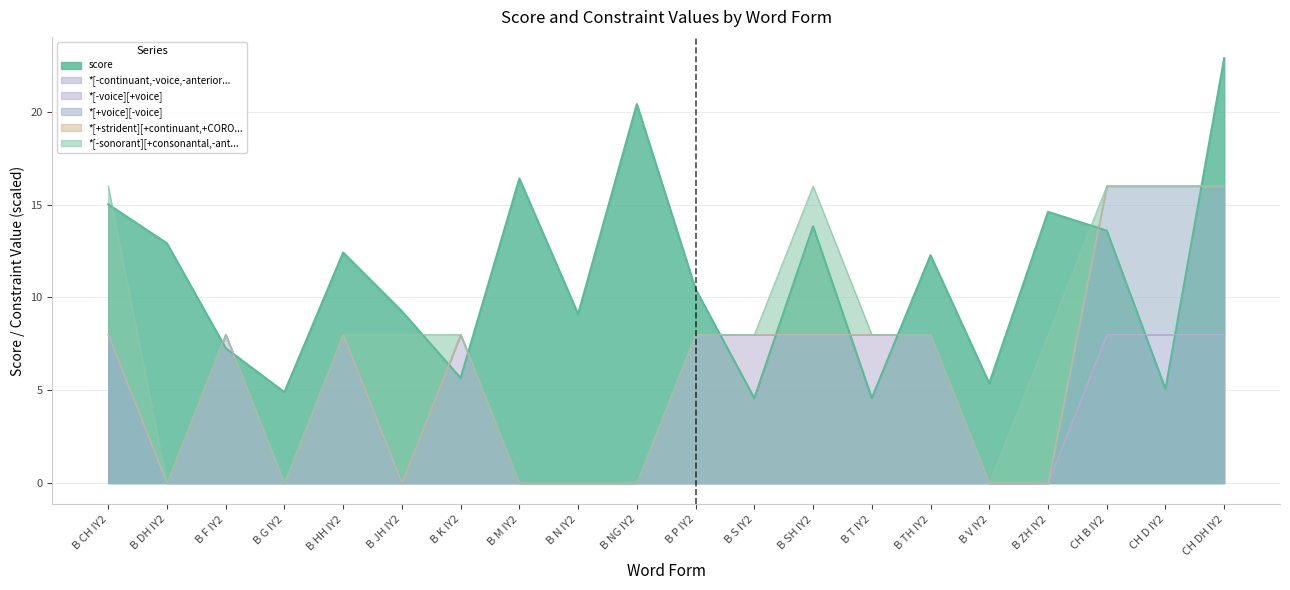

What is the label of the 2nd point from the right?

+ CH D IY2 +